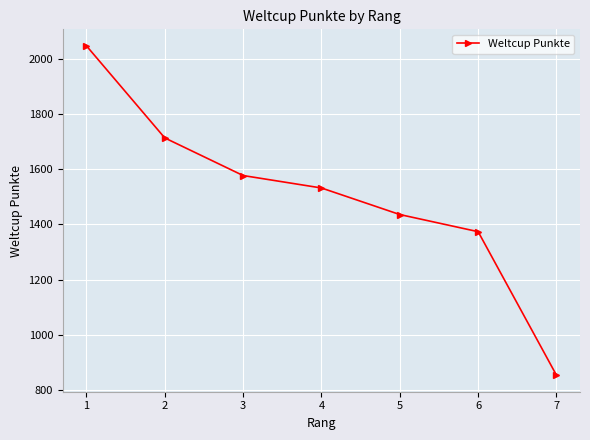

Rank the categories by value from lowest to highest.

7, 6, 5, 4, 3, 2, 1